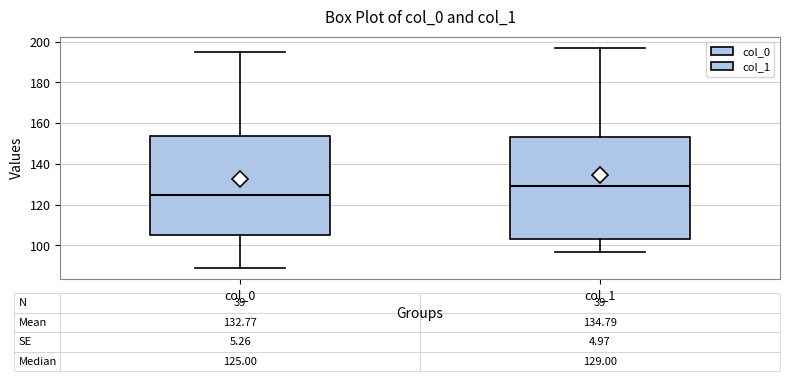

Which box has the highest median line?

col_1